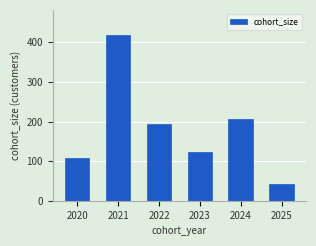

Rank the categories by value from lowest to highest.

2025, 2020, 2023, 2022, 2024, 2021